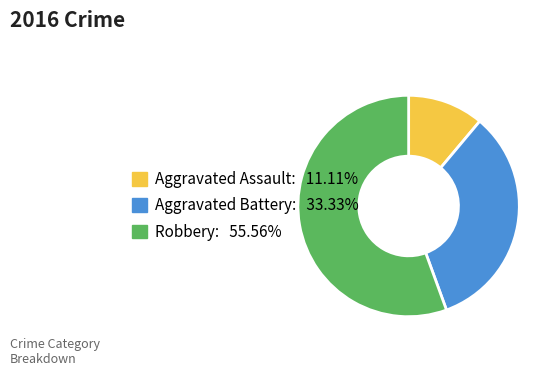

Combined, do Aggravated Battery: 33.33% and Robbery: 55.56% account for over 50%?

Yes